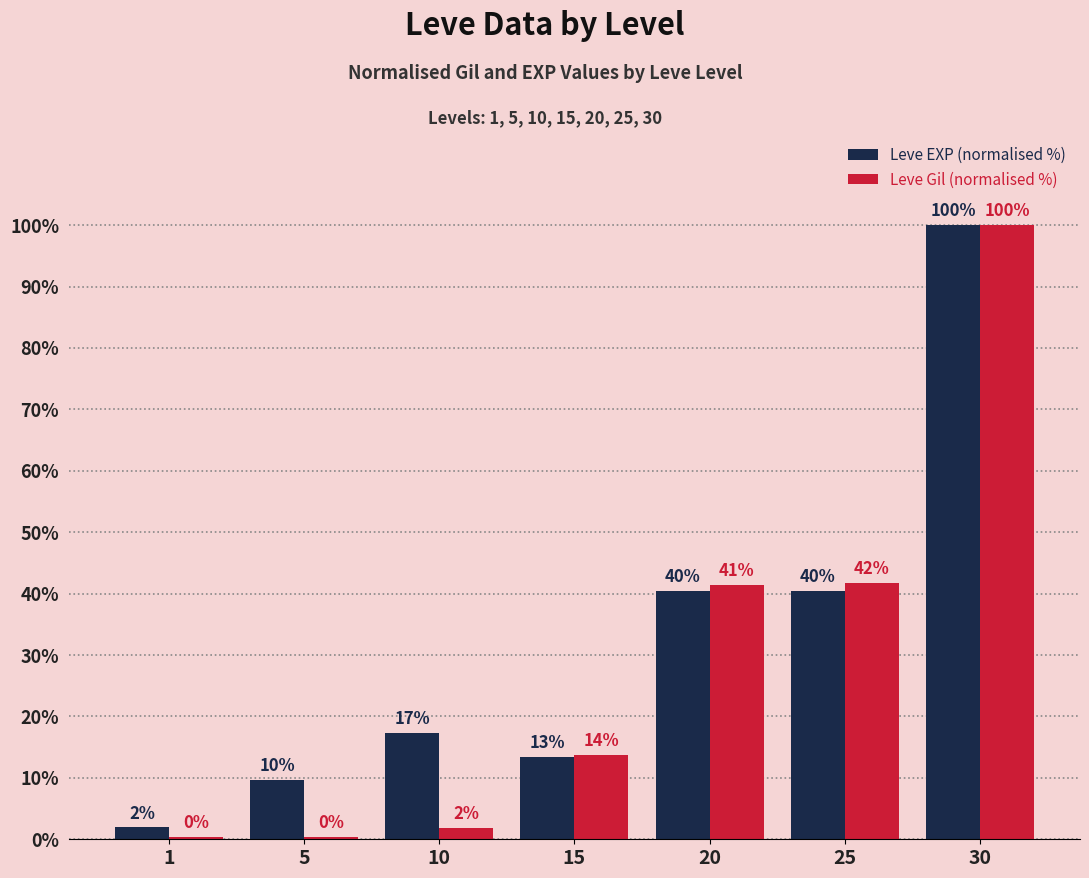

Are the bars grouped side by side (vs. stacked)?

Yes